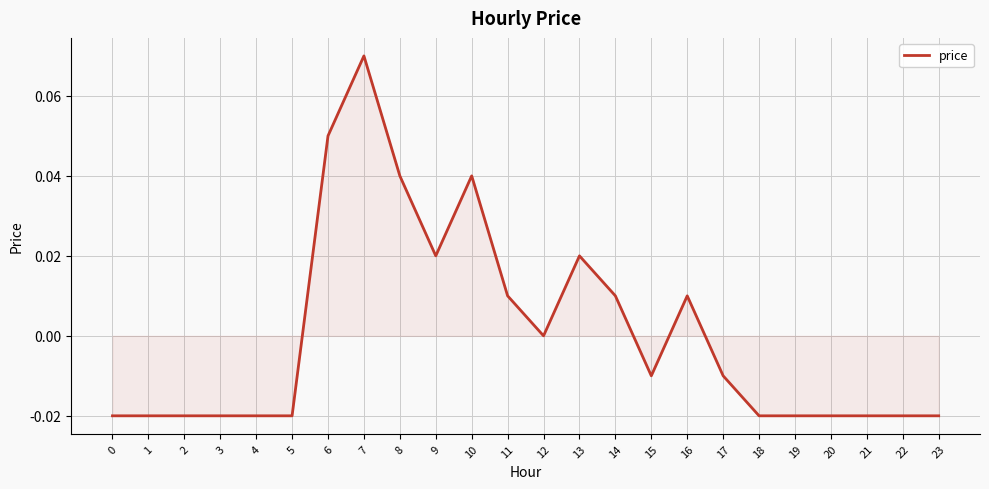

Does the chart display data point markers on the line(s)?

No